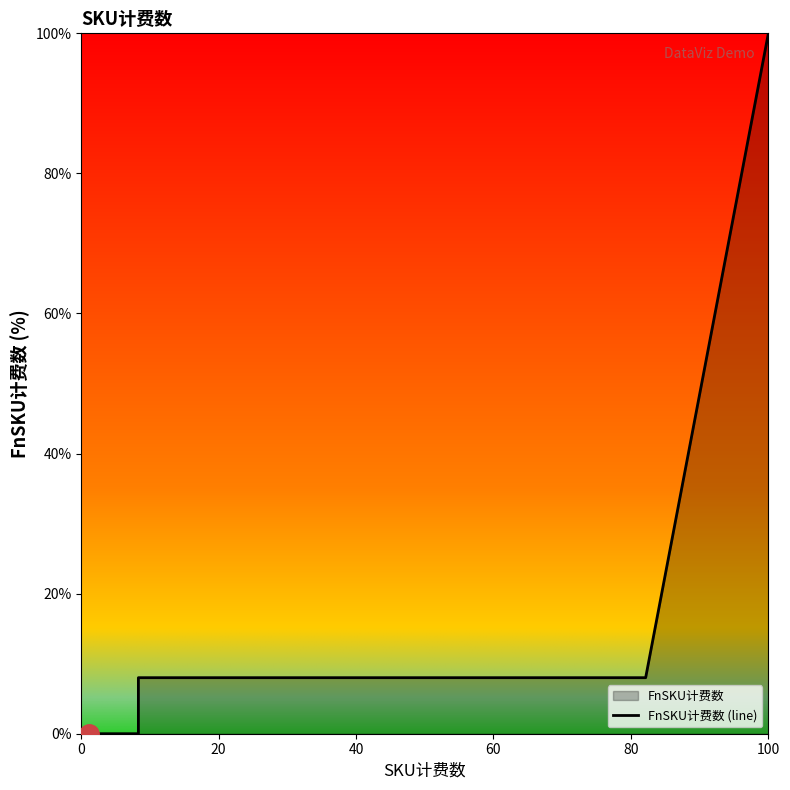

What is the greatest value displayed?

100